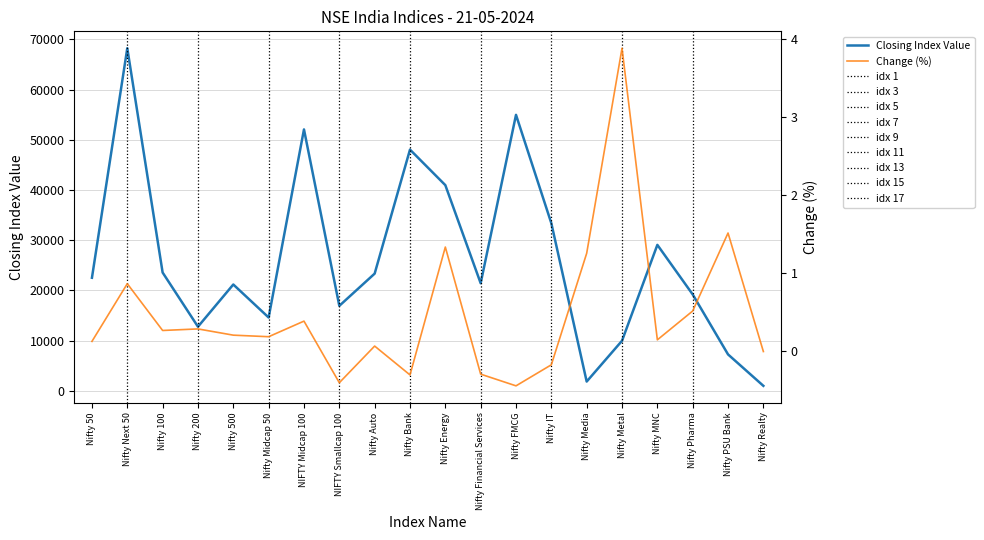

What is the sum of the Closing Index Value values at Nifty Energy and Nifty Midcap 50?

55585.6